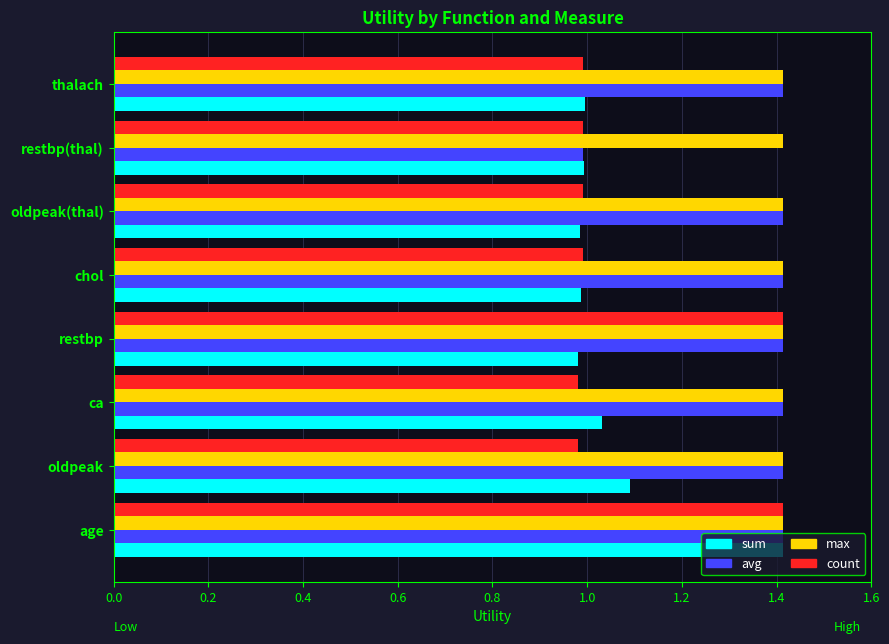

Which series changed the most between ca and restbp(thal)?

avg